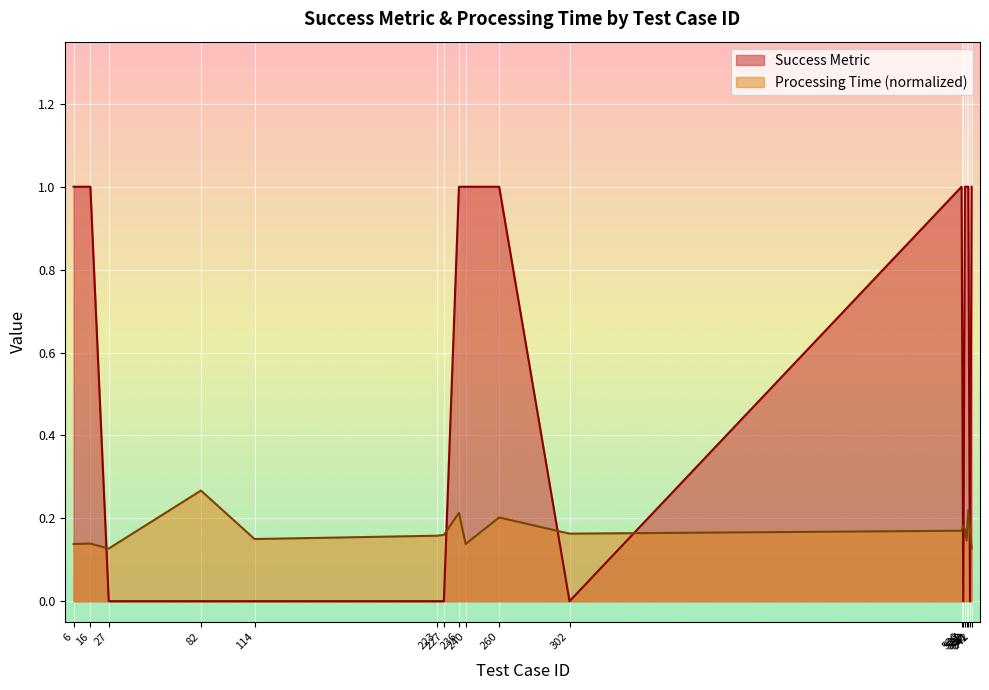

Reading left to right, extract all data points from this chart.

Success Metric: 1.0	1.0	0.0	0.0	0.0	0.0	0.0	1.0	1.0	1.0	0.0	1.0	0.0	1.0	1.0	1.0	0.0	1.0
Processing Time (normalized): 0.1	0.1	0.1	0.3	0.1	0.2	0.2	0.2	0.1	0.2	0.2	0.2	0.2	0.2	0.1	0.2	0.2	0.1